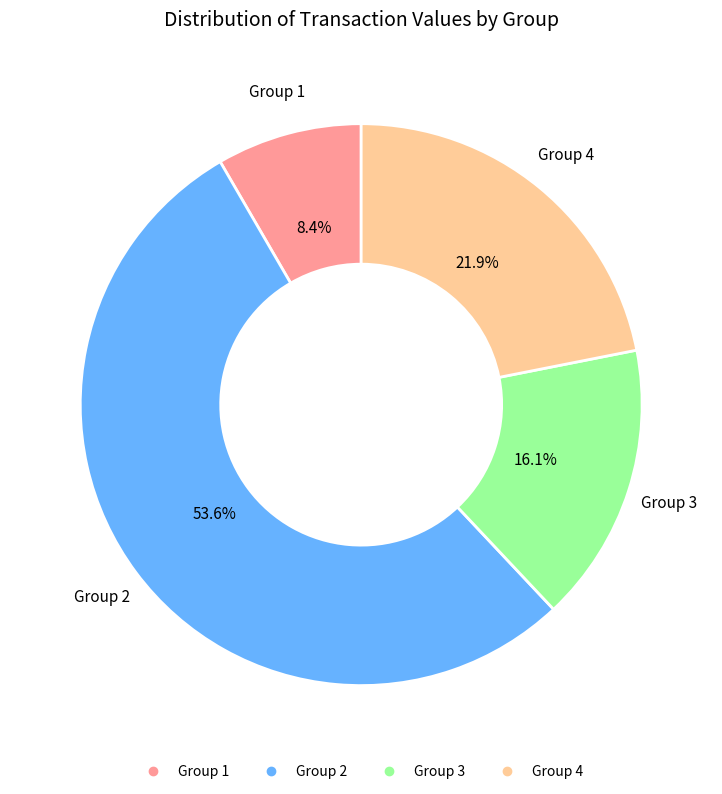

Is there a majority slice in this chart?

Yes